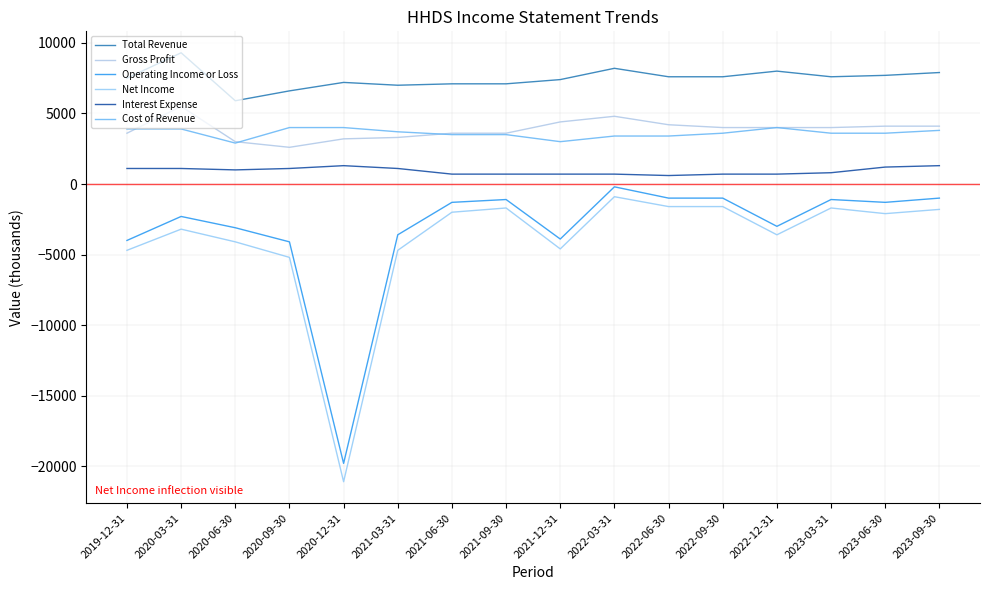

List the series in order of their peak value, lowest first.

Net Income, Operating Income or Loss, Interest Expense, Cost of Revenue, Gross Profit, Total Revenue